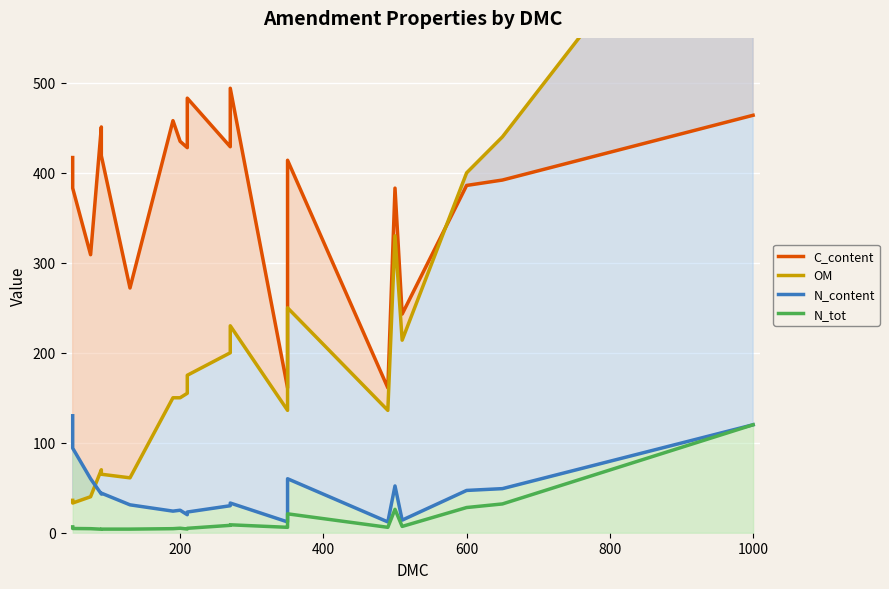

What is the greatest value displayed?

800.0